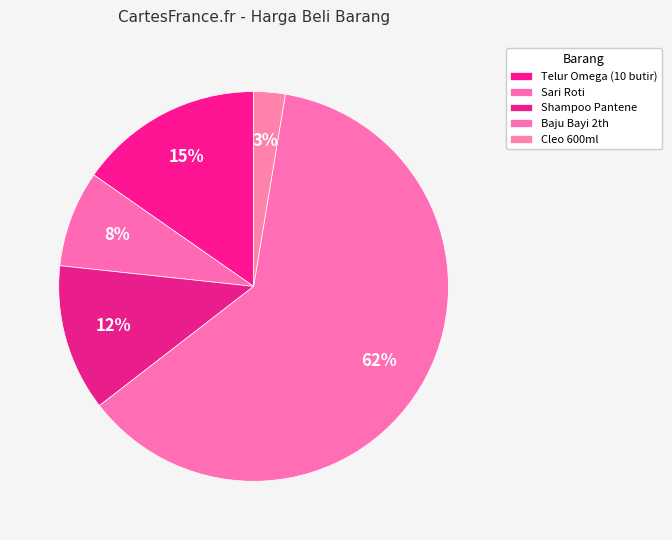

What is the total percentage of Sari Roti and Shampoo Pantene?

20.2%